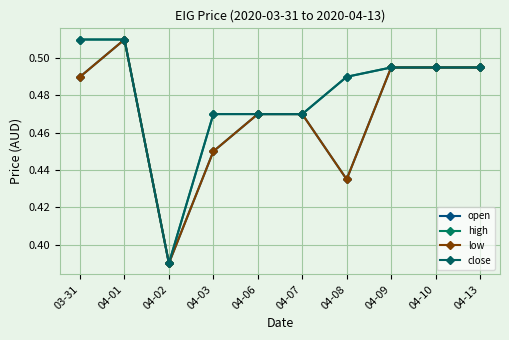

Does the chart have visible grid lines?

Yes